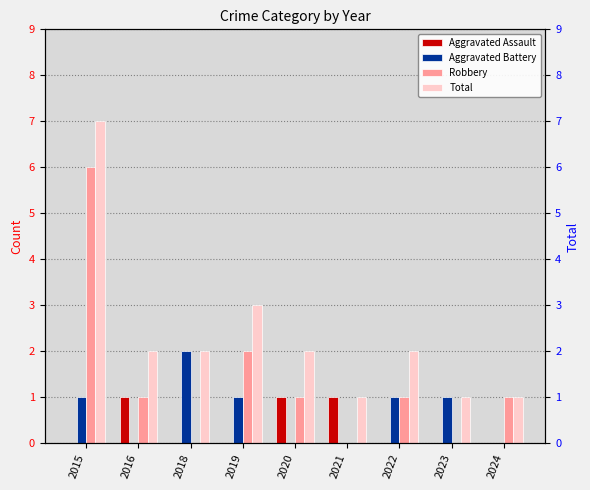

Rank the series by their average value, from highest to lowest.

Total, Robbery, Aggravated Battery, Aggravated Assault